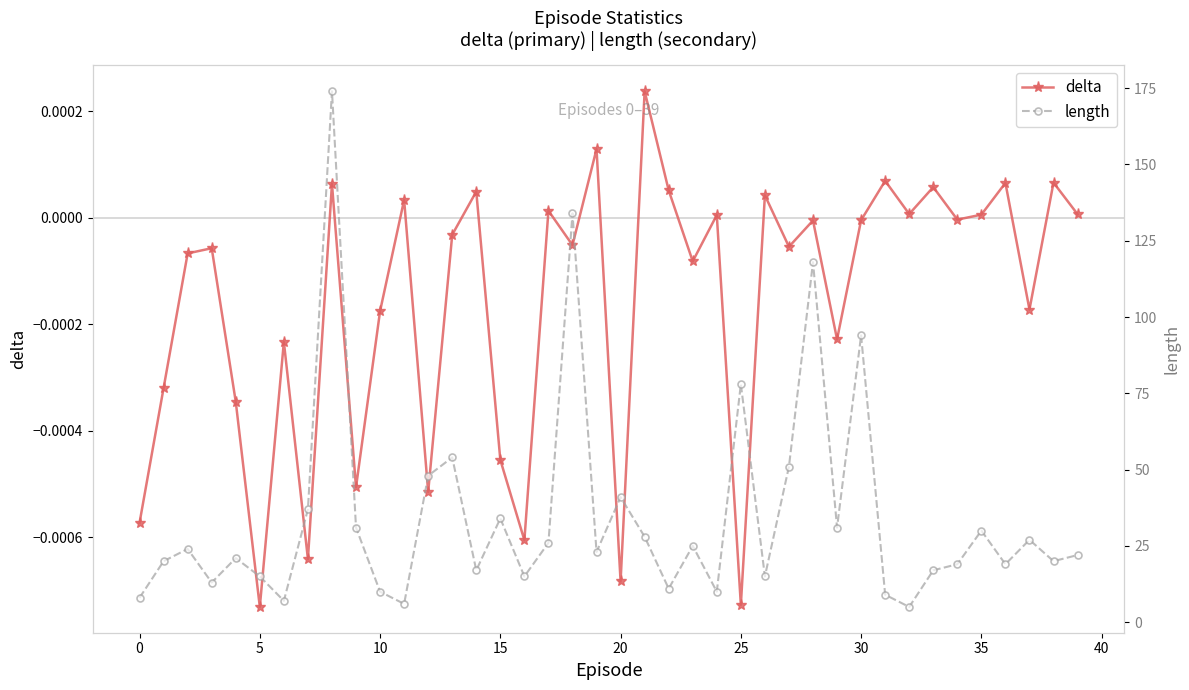

True or false: length has a value of 11.0 at 22.

True